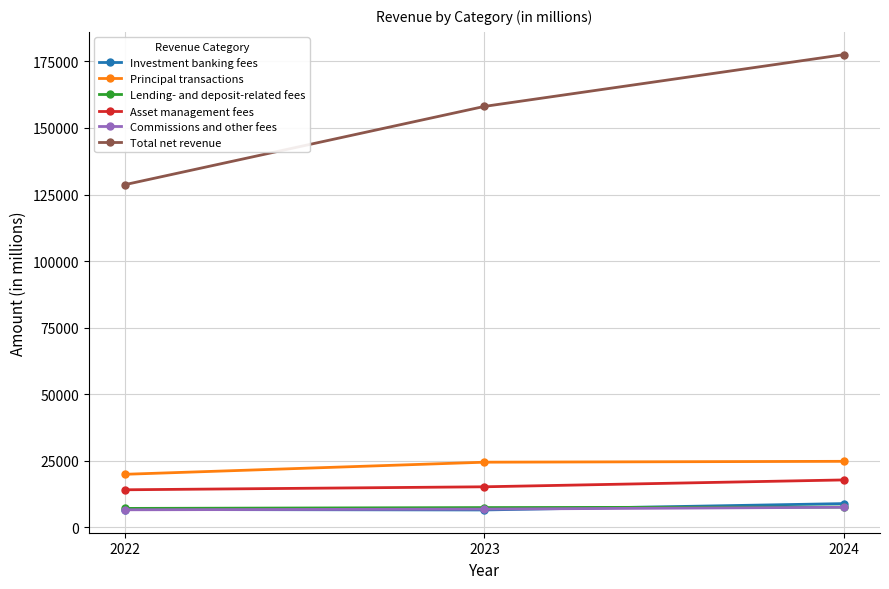

What is the difference between the maximum and minimum values in the Commissions and other fees series?

949